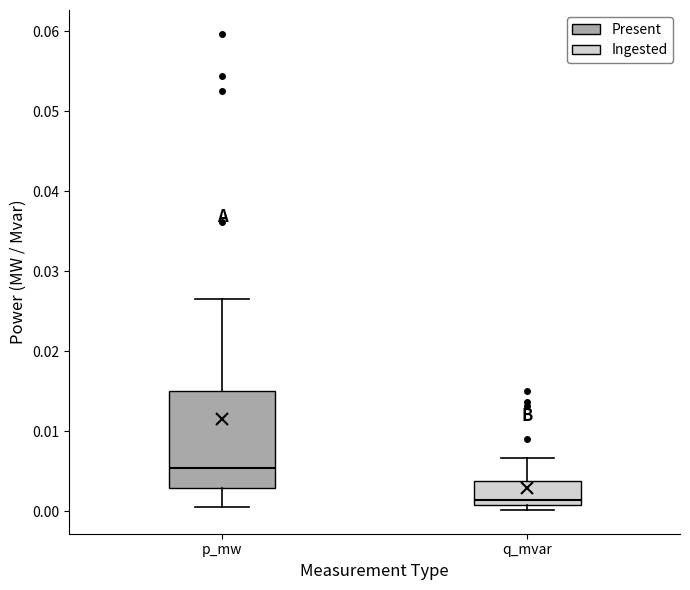

Reading left to right, transcribe this box plot: for each box, give where its median line is, the range the box spans, and where its two whiskers end, as read against the y-axis. The values are not printed on the chart, so give them approximately, as read against the axis.

p_mw: median 0.005, box 0.003 to 0.015, whiskers 0.001 to 0.027
q_mvar: median 0.001 (just above the box's lower edge), box 0.001 to 0.004, whiskers 0.000 to 0.007